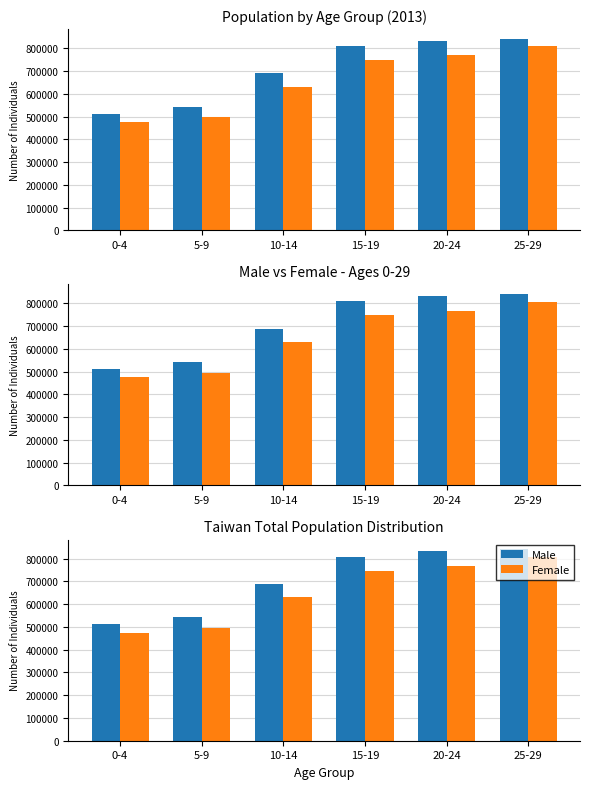

What is the total value across all series at 0-4?

986951